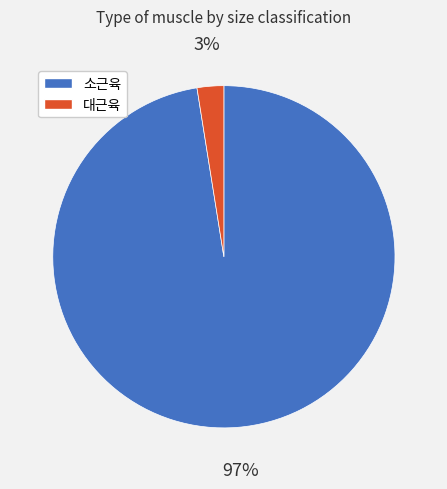

What percentage is the 대근육 slice, to the nearest percent?

3%